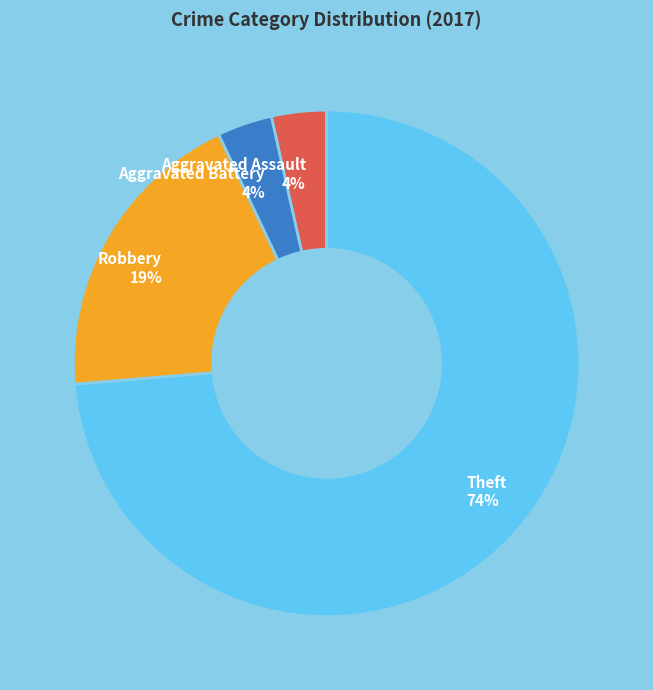

The Aggravated Assault slice represents 4% of the pie. True or false?

True